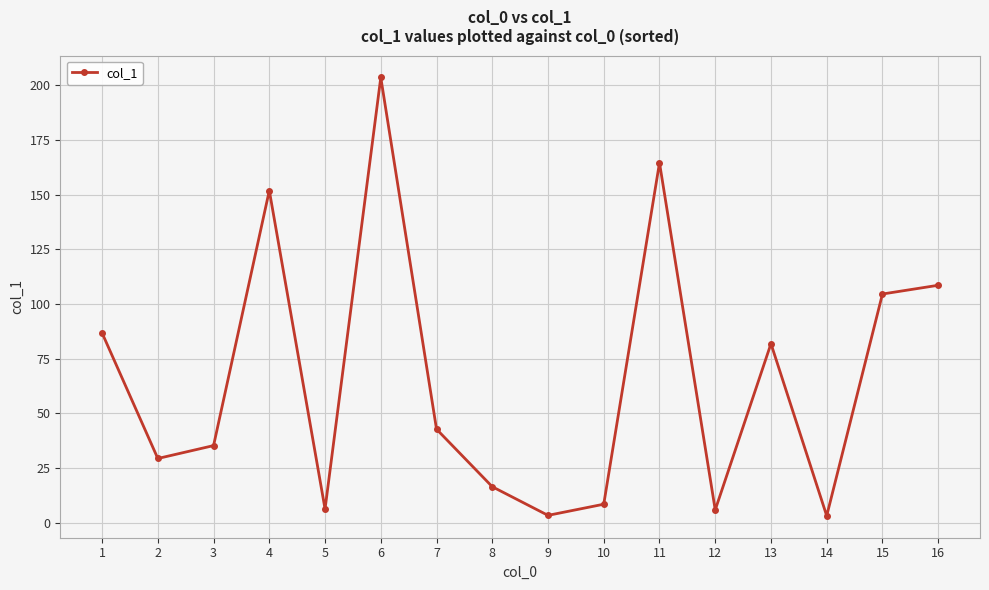

What is the difference between the maximum and second lowest values?

200.2